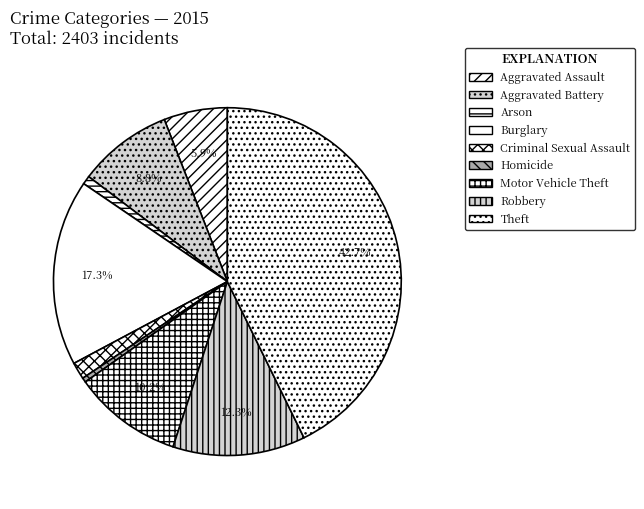

Is it true that Theft is 43% of the pie?

True